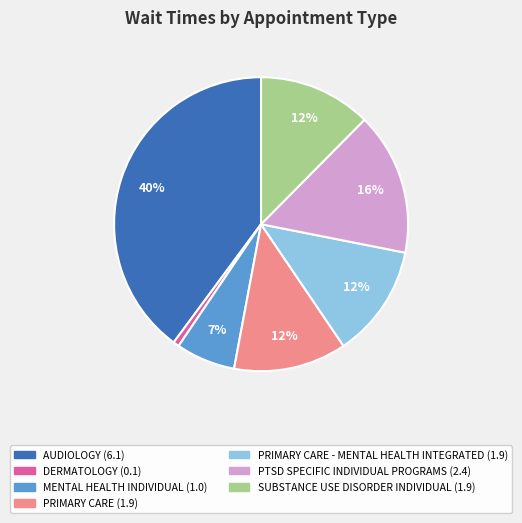

Does any single category account for the majority?

No